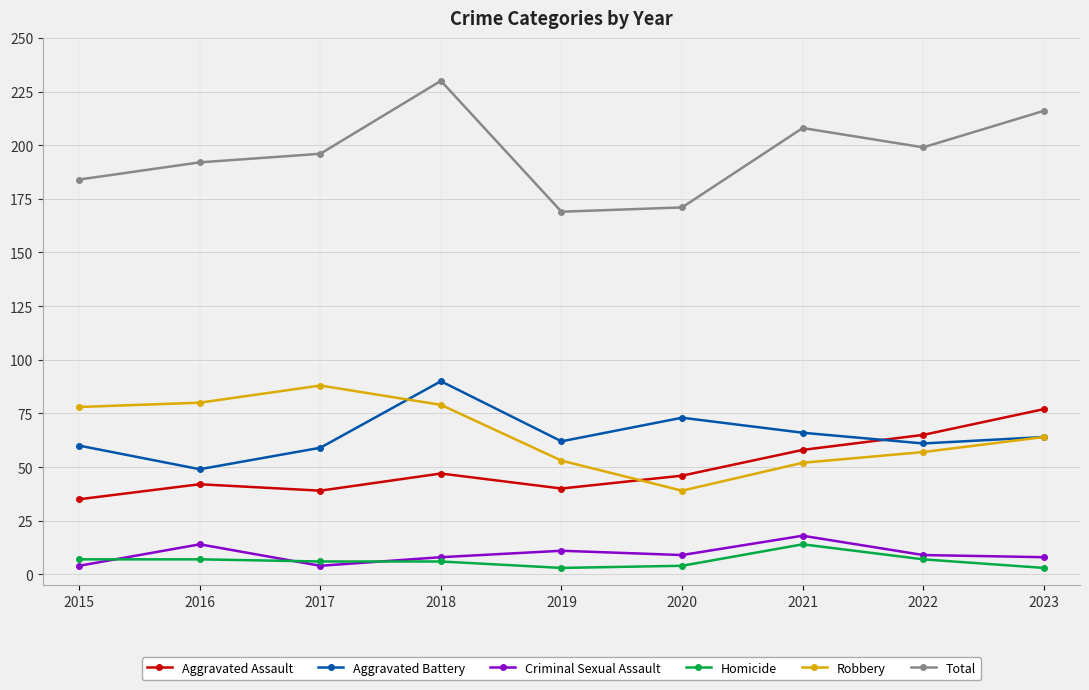

Between 2015 and 2017, which series saw the biggest shift?

Total